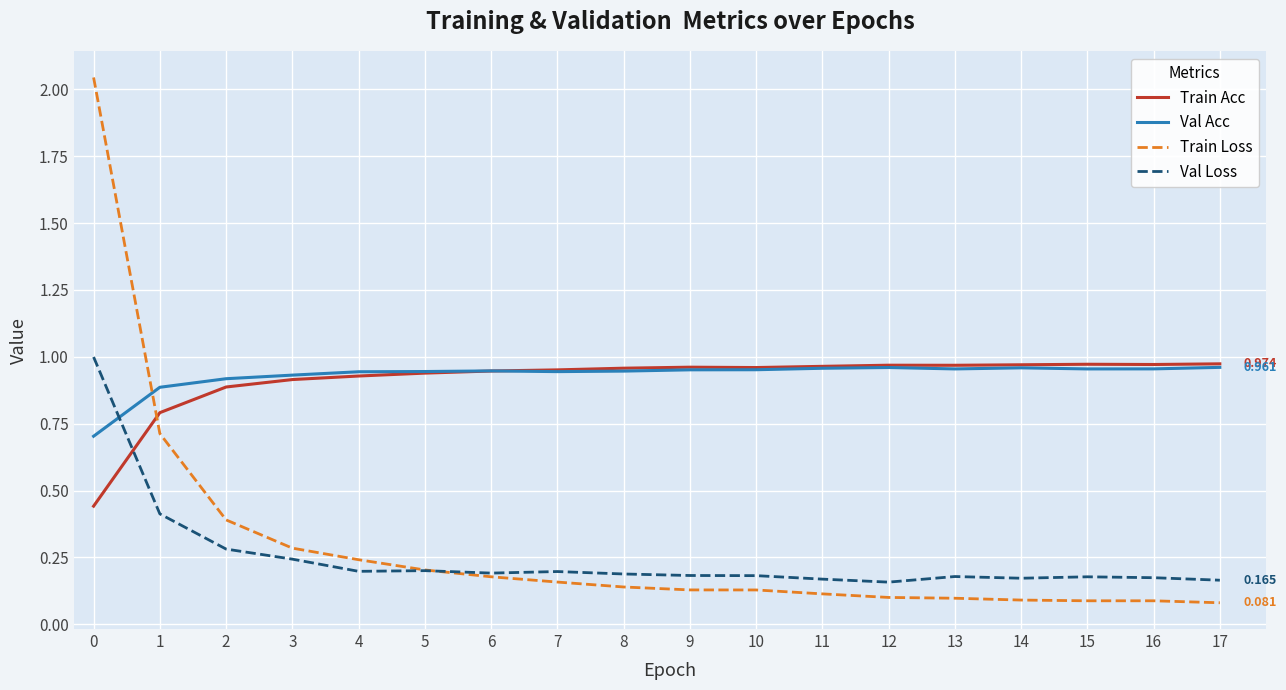

After their last crossing, which series has the higher values: Train Loss or Train Acc?

Train Acc